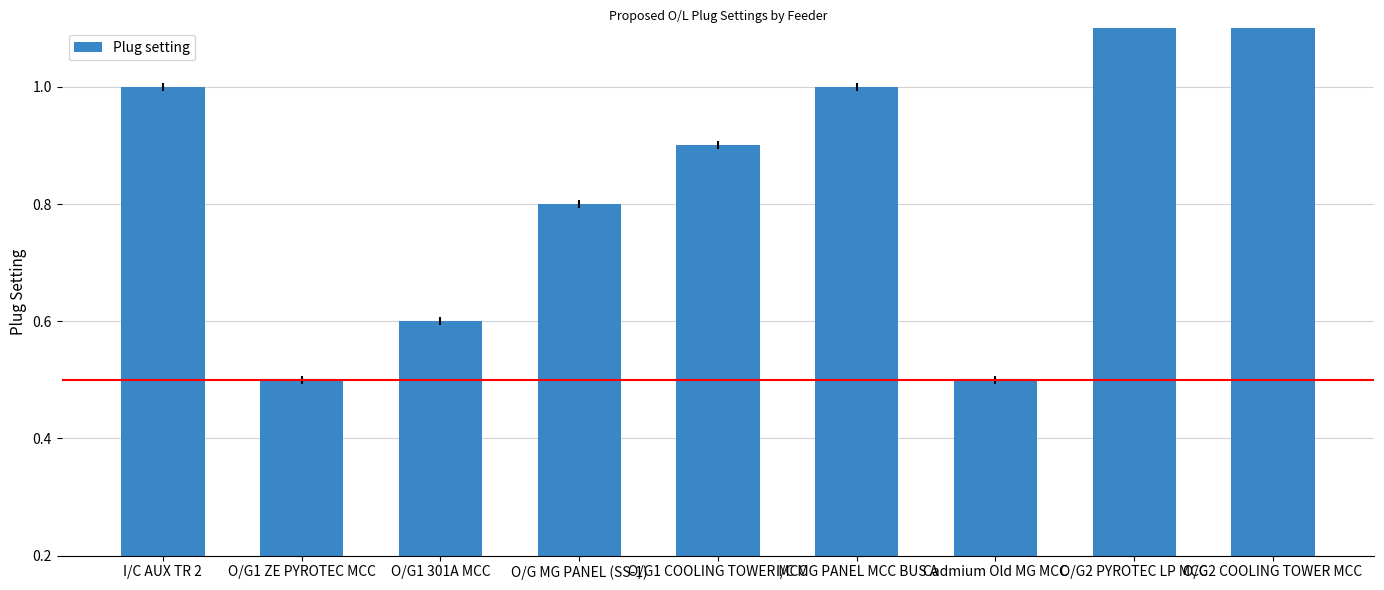

What is the change in value from O/G1 ZE PYROTEC MCC to O/G MG PANEL (SS-1)?

+0.3